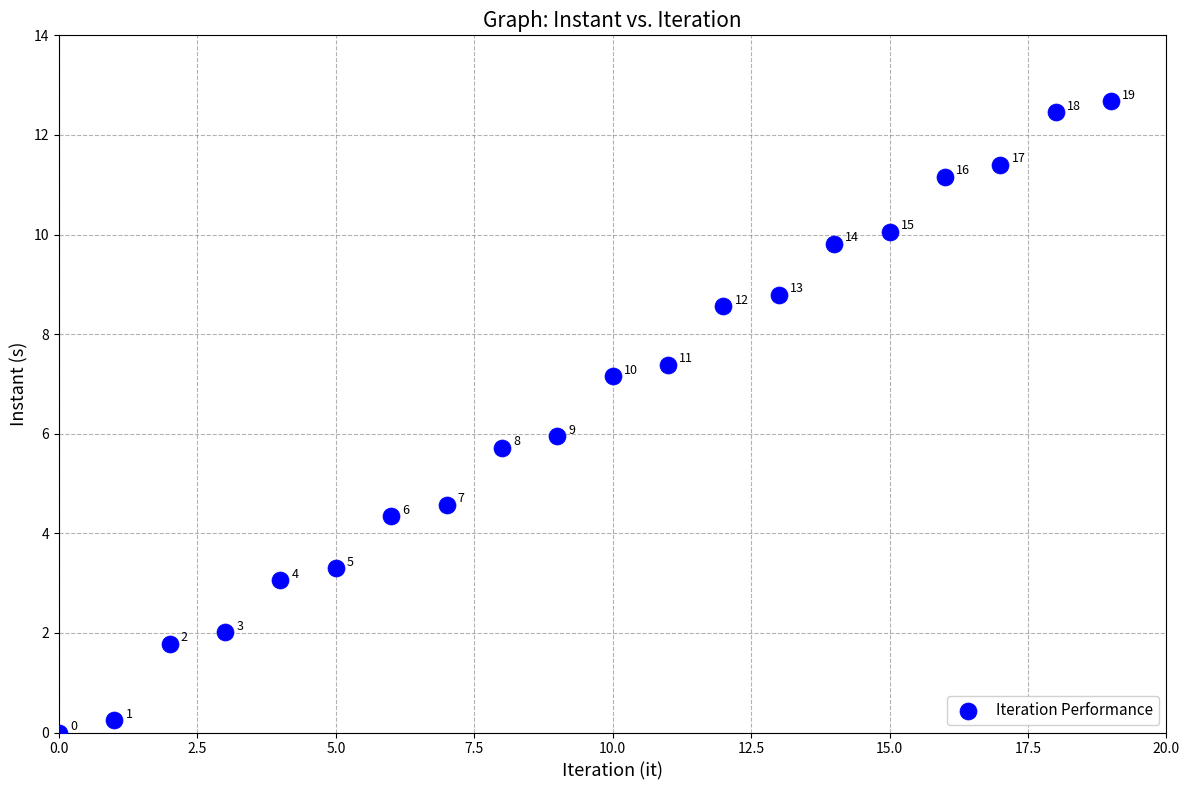

What Y value in the scatter plot is closest to 6?

5.9